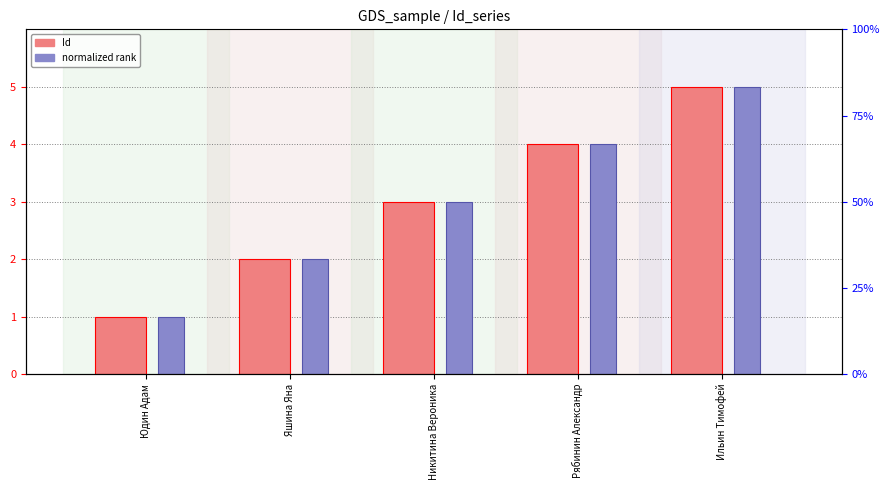

List the labels in order of normalized rank value, largest first.

Ильин Тимофей, Рябинин Александр, Никитина Вероника, Яшина Яна, Юдин Адам